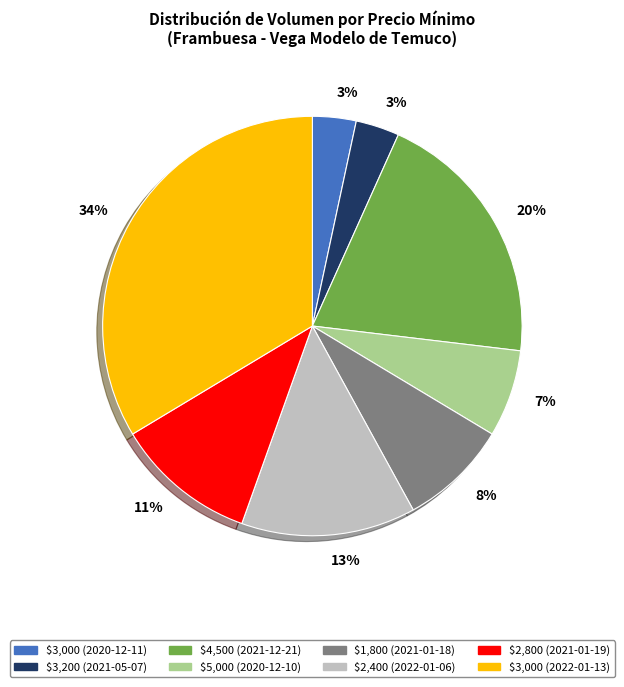

To the nearest percent, what is the average slice percentage?

12%